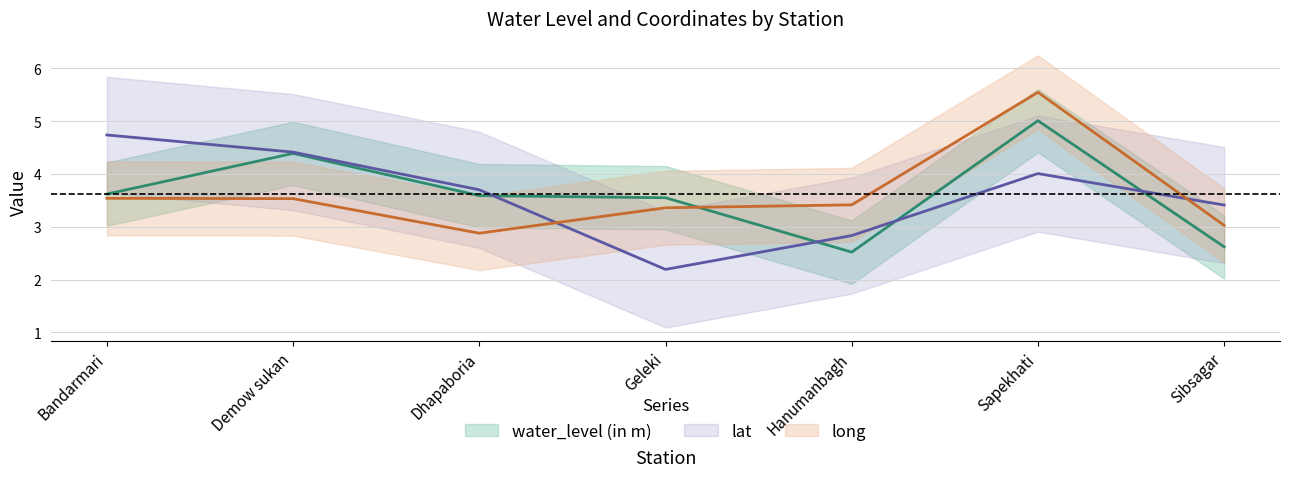

Is it true that water_level (in m) equals 2.5 at Hanumanbagh?

True